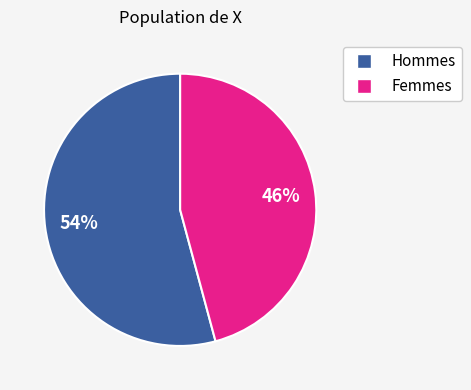

To the nearest percent, what is the average slice percentage?

50%